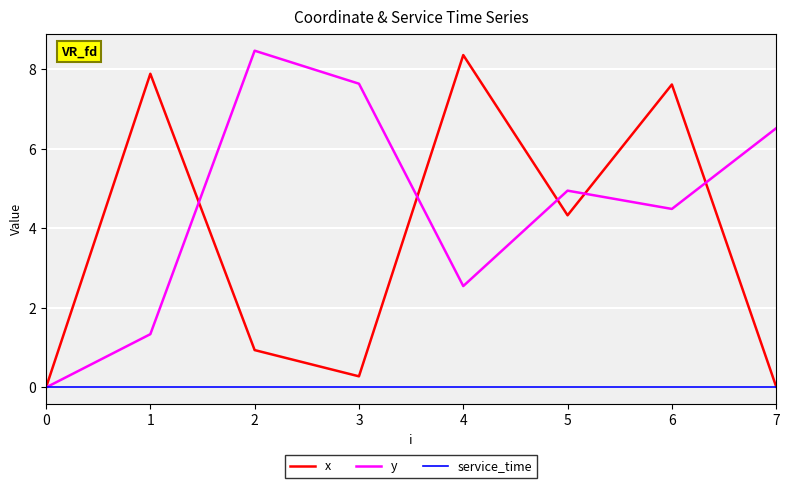

Is this an area chart (filled region under the line)?

No